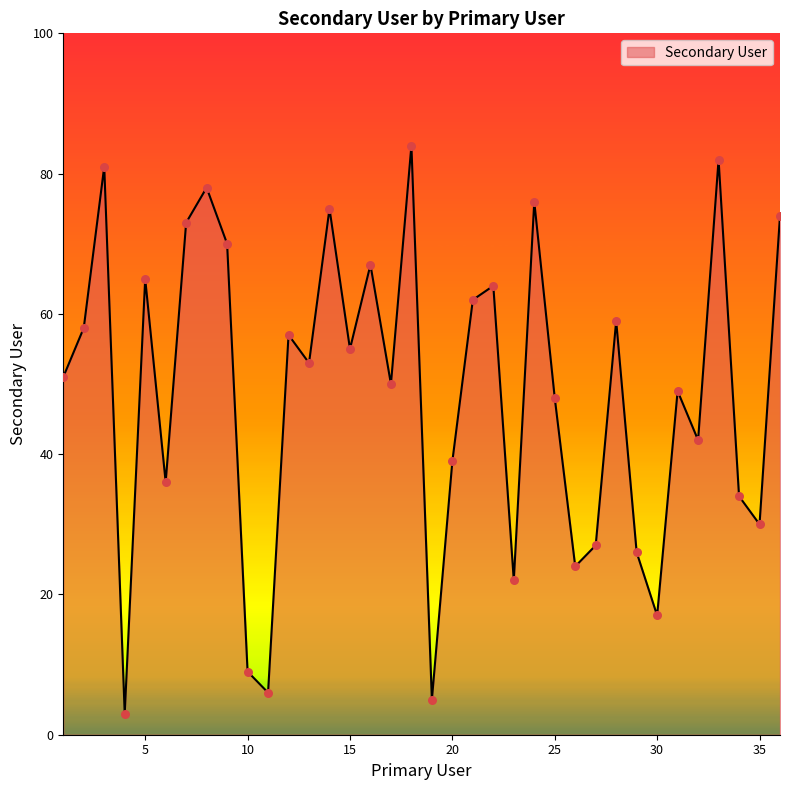

What is the maximum value shown in the chart?

84